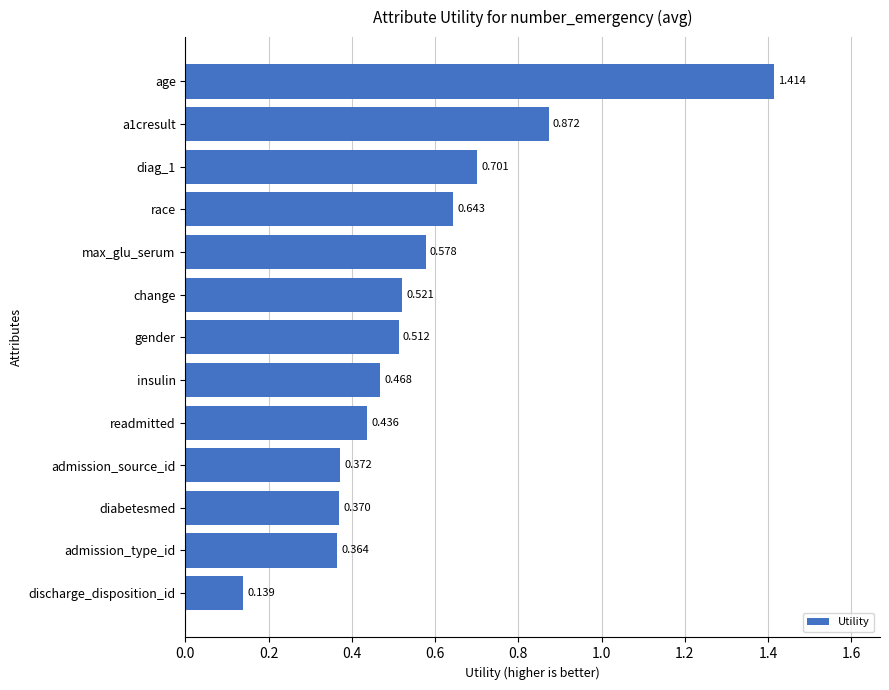

Are the bars grouped side by side (vs. stacked)?

No